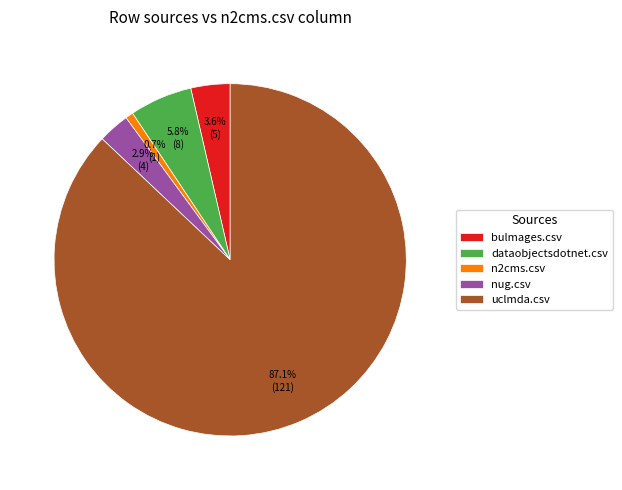

Rank the categories by value from highest to lowest.

uclmda.csv, dataobjectsdotnet.csv, bulmages.csv, nug.csv, n2cms.csv